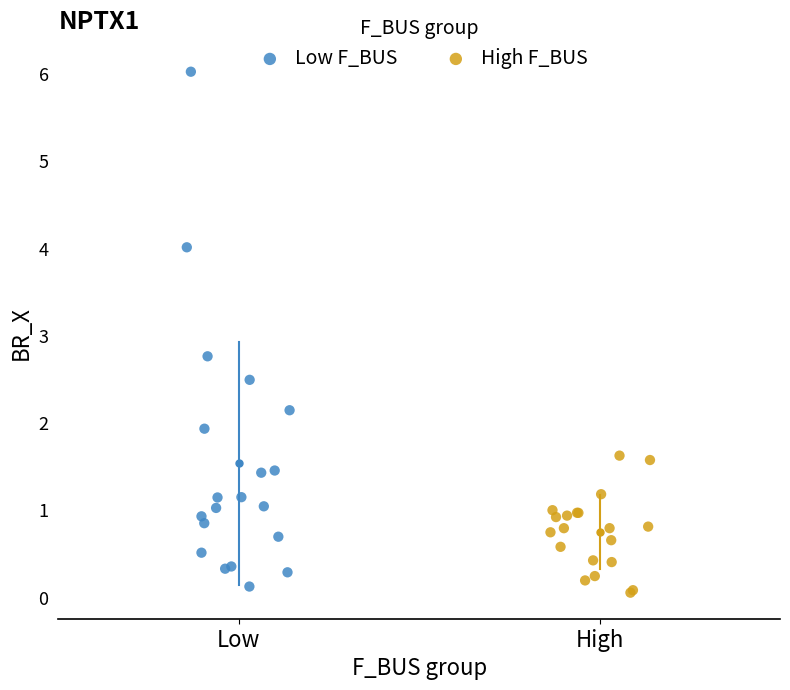

Which series reaches the maximum Y coordinate?

Low F_BUS